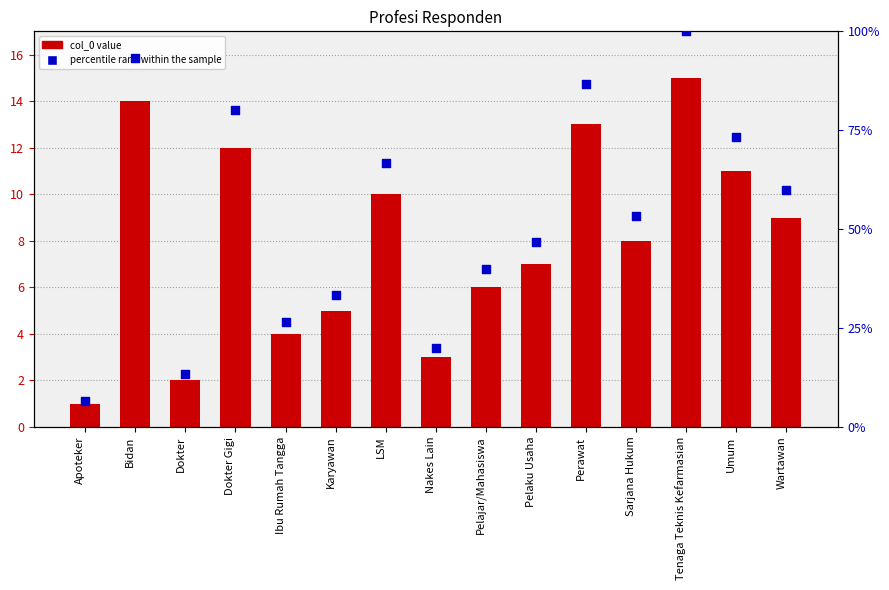

Which series has the widest spread of Y values?

percentile rank within the sample